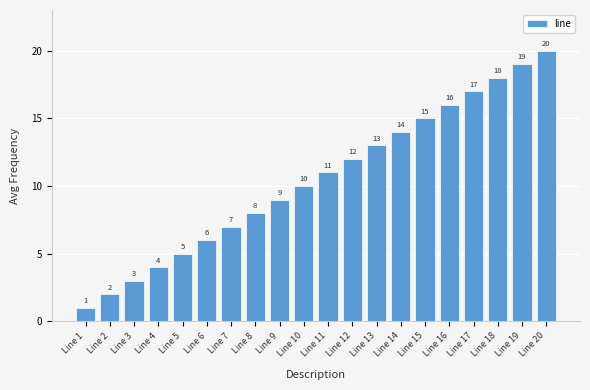

Reading right to left, what are all the values shown in this chart?

20	19	18	17	16	15	14	13	12	11	10	9	8	7	6	5	4	3	2	1